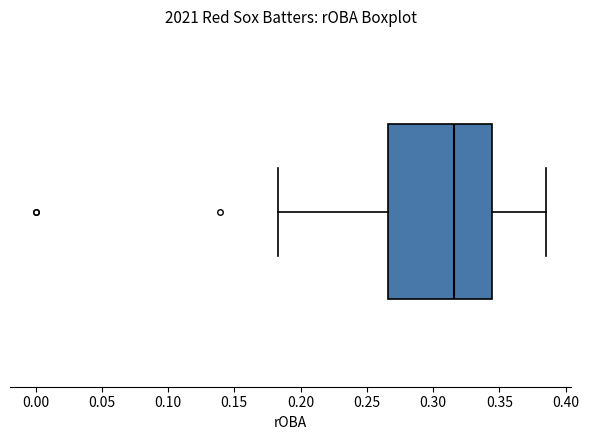

Transcribe this box plot: give where the median line is, the range the box spans, and where the two whiskers end, as read against the x-axis. The values are not printed on the chart, so give them approximately, as read against the axis.

median 0.315, box 0.265 to 0.345, whiskers 0.185 to 0.385